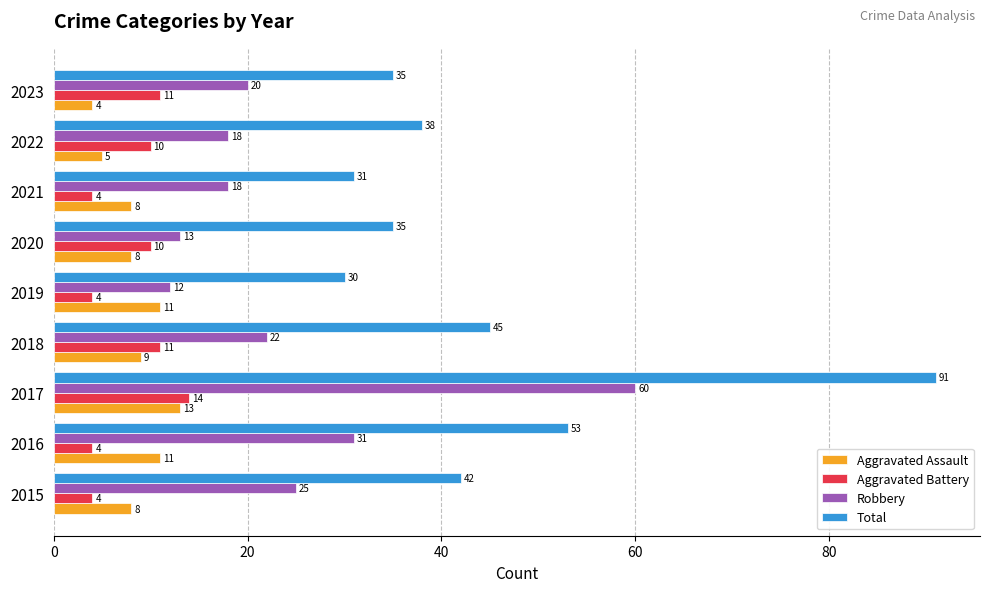

At which category is the sum across all series the highest?

2017